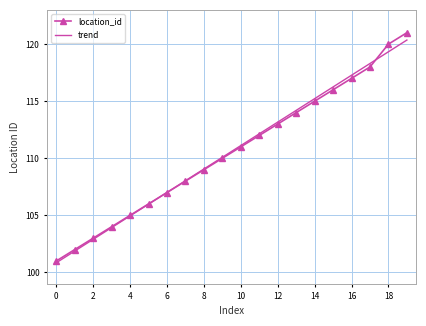

What is the lowest value of the trend series?

100.8